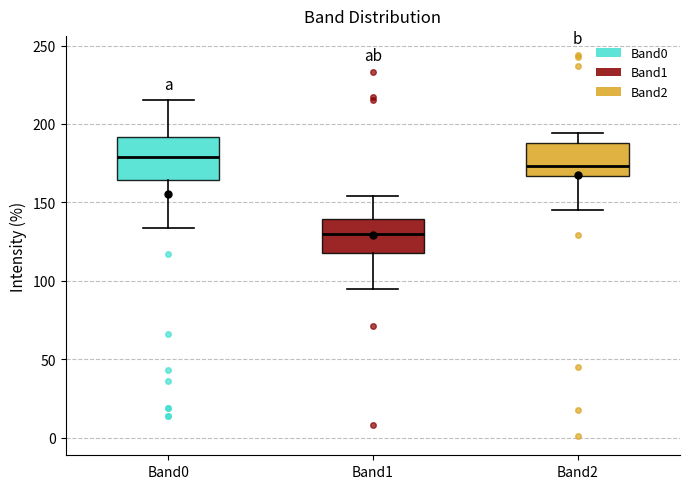

Reading left to right, read every box against the y-axis: the position of its median line, the range the box covers, and the ends of its whiskers. The values are not printed on the chart, so give them approximately, as read against the axis.

Band0: median 180, box 165 to 190, whiskers 135 to 215
Band1: median 130, box 120 to 140, whiskers 95 to 155
Band2: median 175, box 165 to 190, whiskers 145 to 195